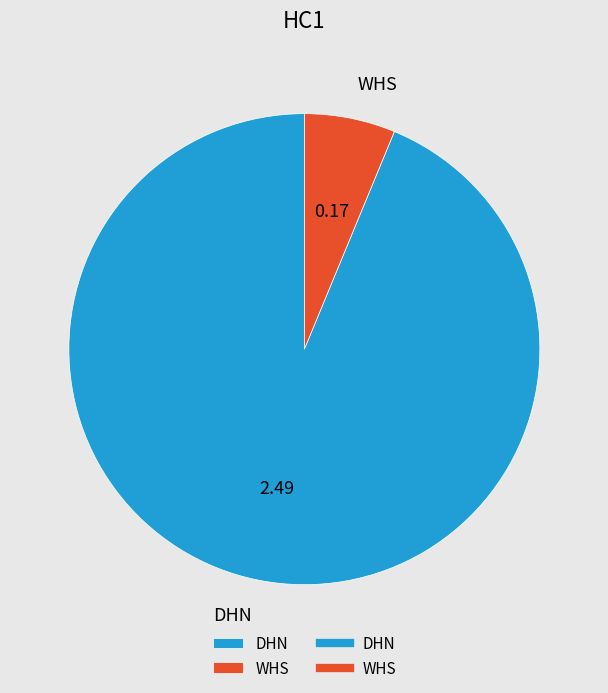

Does WHS represent more than half of the total?

No